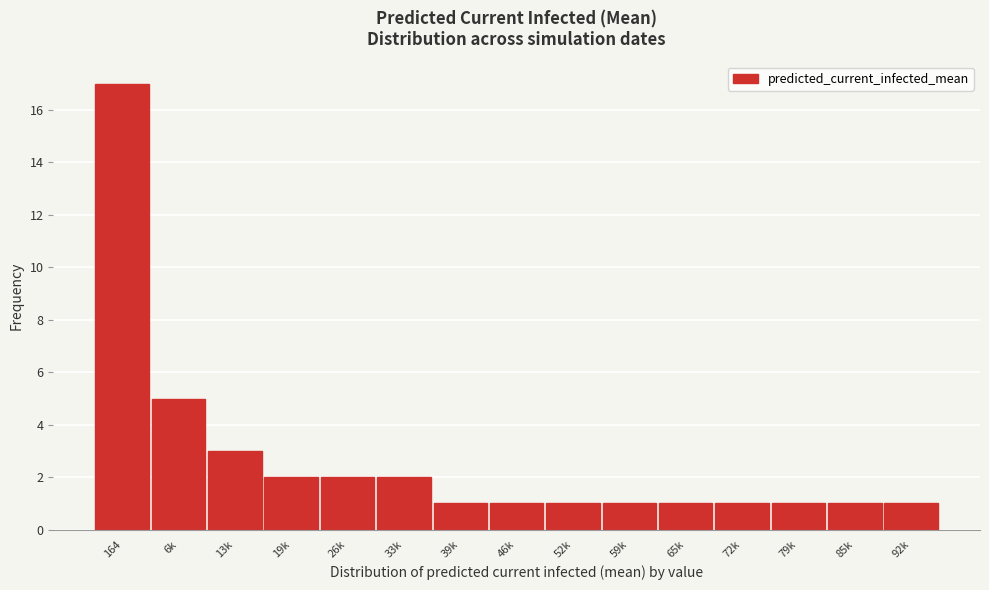

Reading right to left, list all the values displayed in this chart.

92k=1	85k=1	79k=1	72k=1	65k=1	59k=1	52k=1	46k=1	39k=1	33k=2	26k=2	19k=2	13k=3	6k=5	164=17